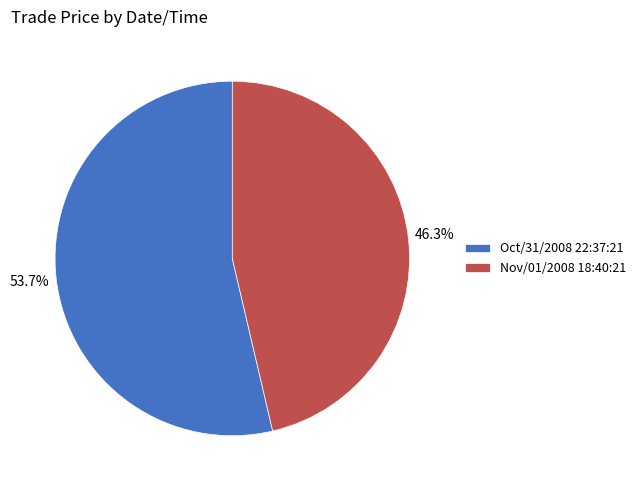

What is the ratio of the value at Oct/31/2008 22:37:21 to the value at Nov/01/2008 18:40:21?

1.2